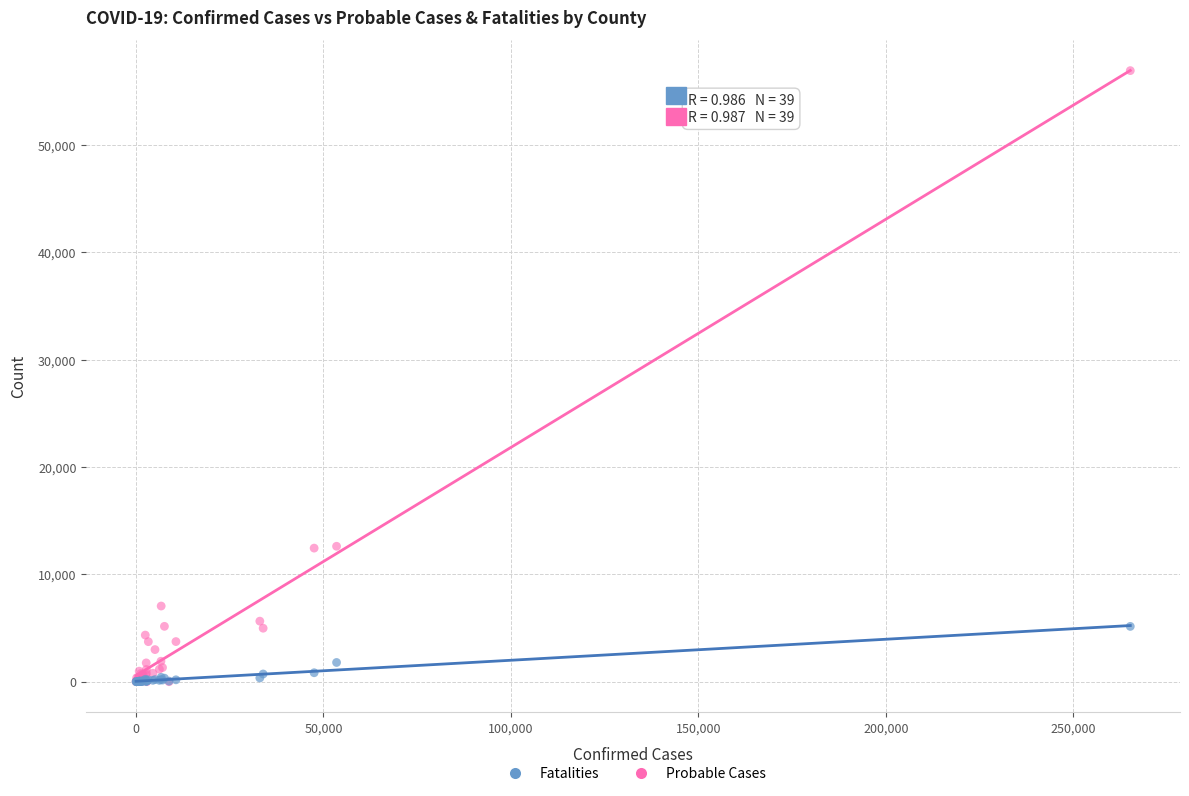

Which series contains the highest Y value?

Probable Cases